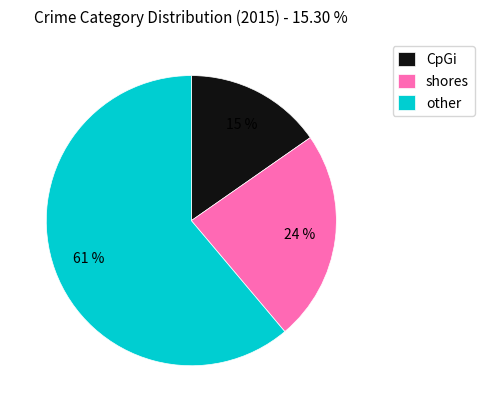

What is the largest slice in the pie chart?

other